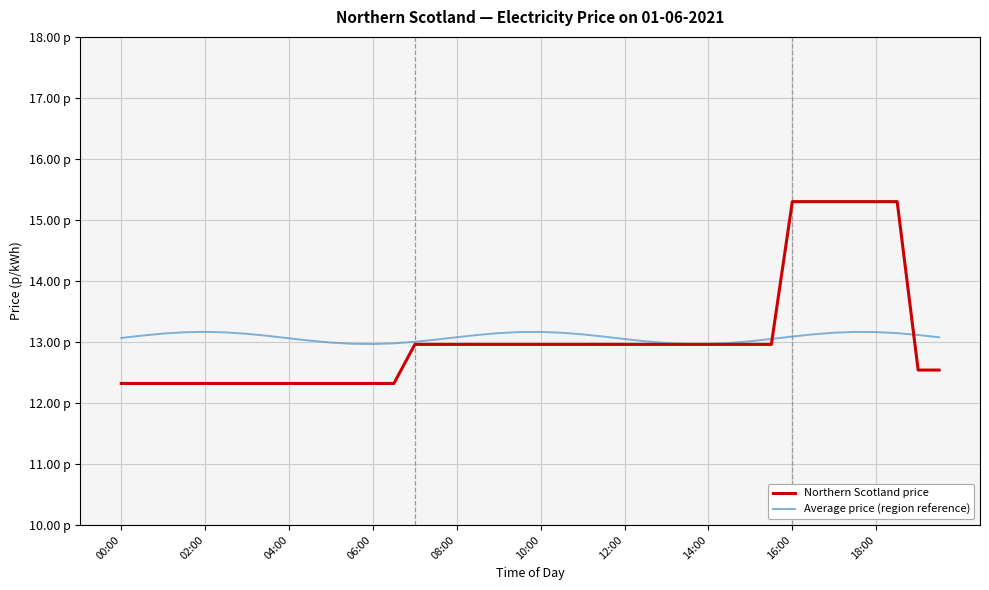

What are all the series names shown in the legend?

Northern Scotland price, Average price (region reference)